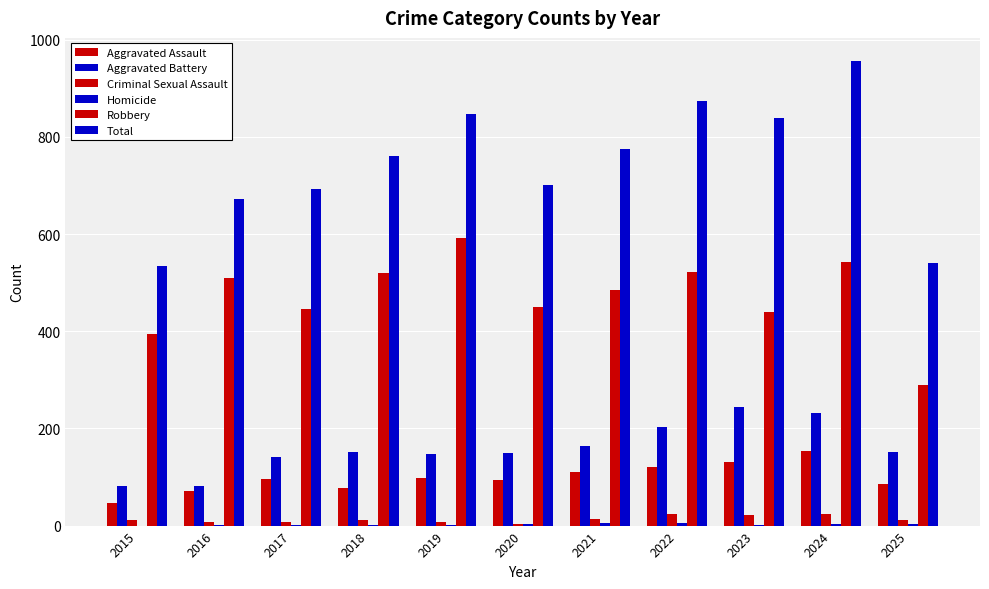

Are the bars horizontal?

No